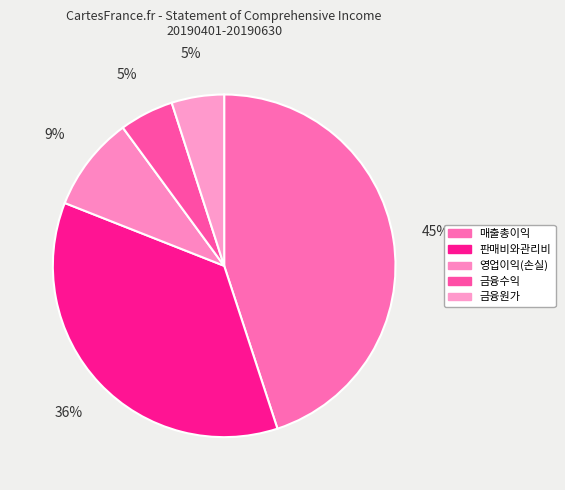

Rank the categories by value from highest to lowest.

매출총이익, 판매비와관리비, 영업이익(손실), 금융수익, 금융원가